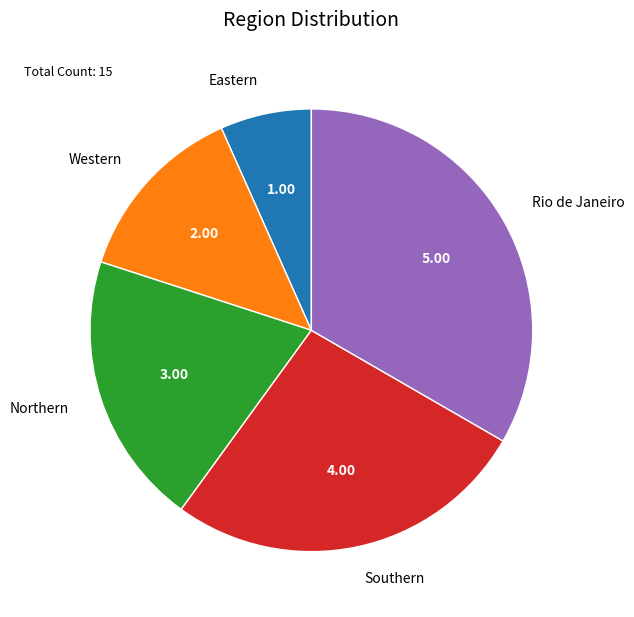

How many segments does this pie chart have?

5